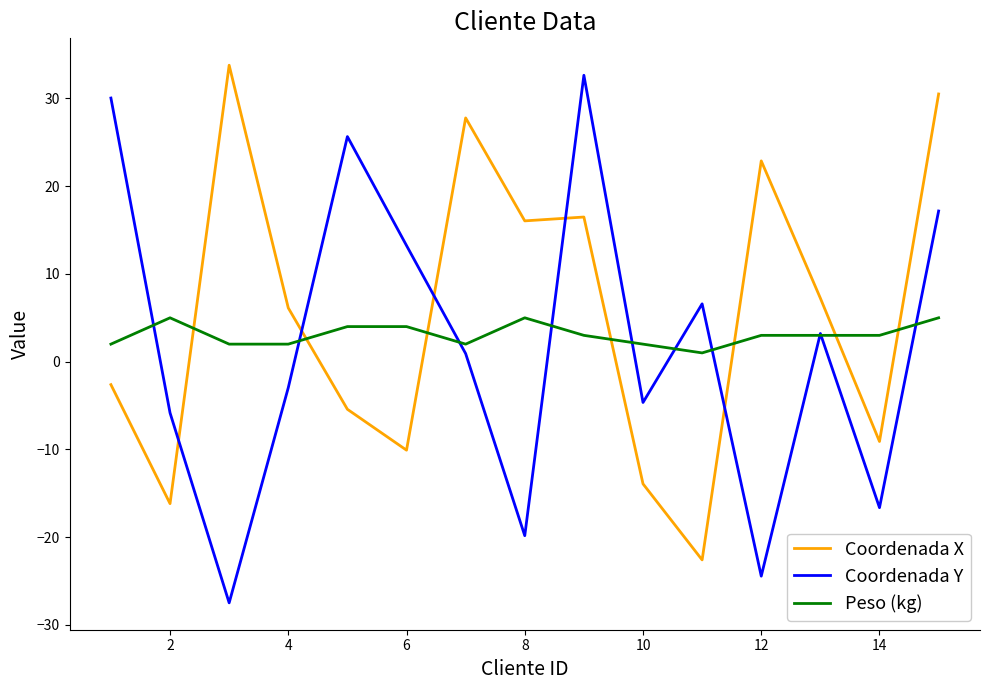

True or false: Coordenada X and Peso (kg) cross at least once.

True